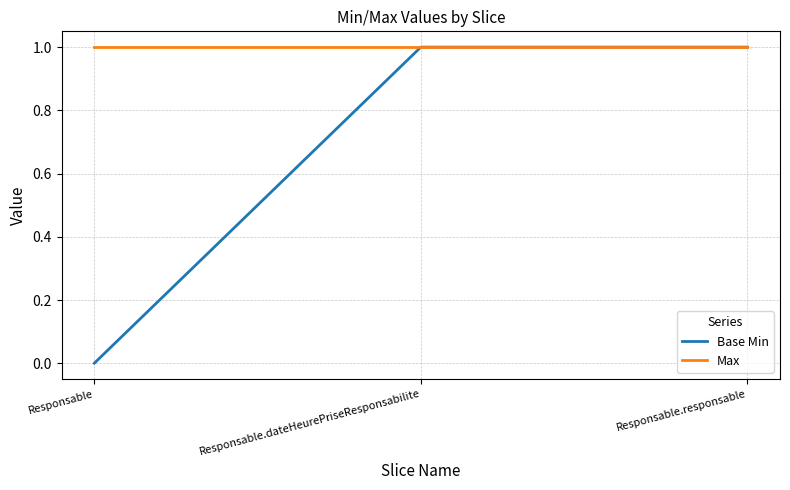

How many lines are shown in the chart?

2